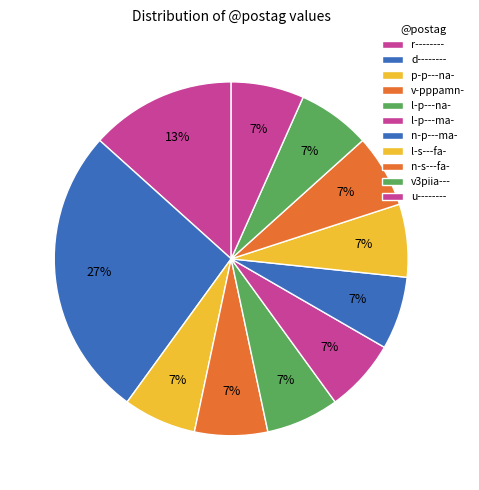

How many slices are in this pie chart?

11